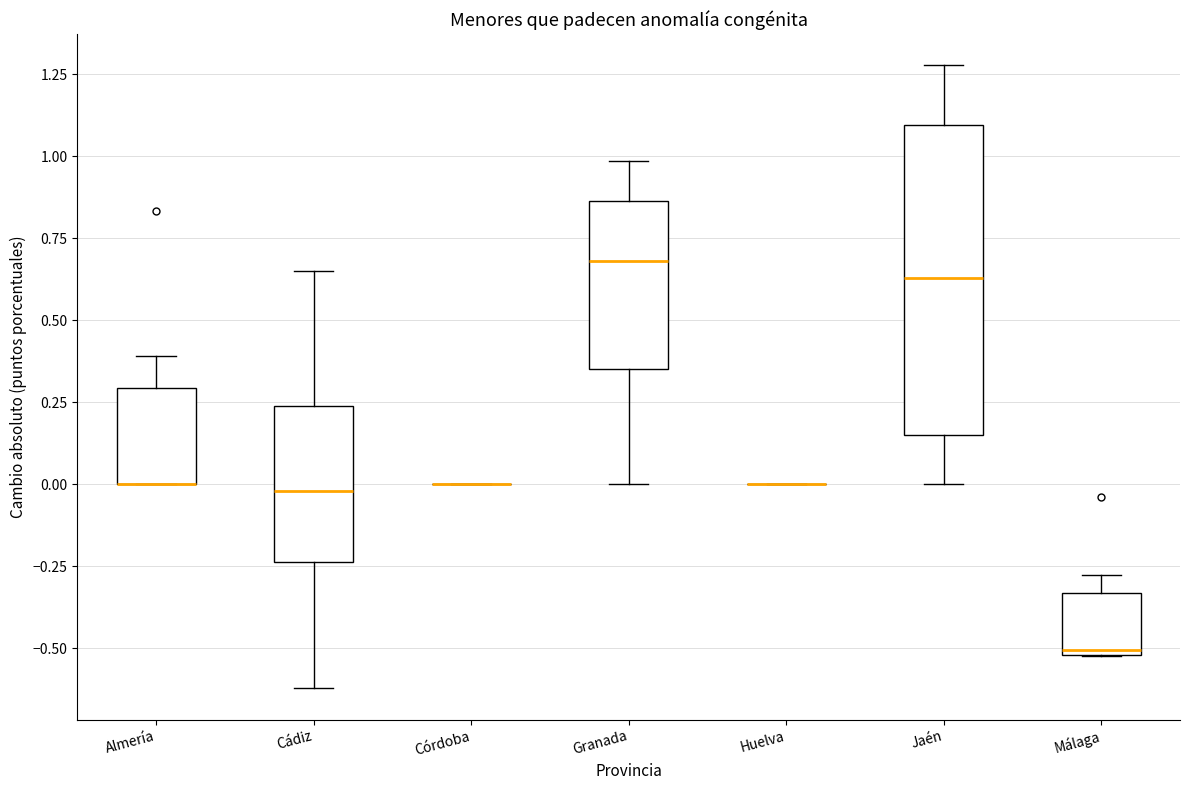

Reading left to right, read every box against the y-axis: the position of its median line, the range the box covers, and the ends of its whiskers. The values are not printed on the chart, so give them approximately, as read against the axis.

Almería: median 0.00 (drawn on the box's lower edge), box 0.00 to 0.30, whiskers 0.00 to 0.40
Cádiz: median 0.00, box -0.25 to 0.25, whiskers -0.60 to 0.65
Córdoba: box collapsed to a line at 0.00, whiskers 0.00 to 0.00
Granada: median 0.70, box 0.35 to 0.85, whiskers 0.00 to 1.00
Huelva: box collapsed to a line at 0.00, whiskers 0.00 to 0.00
Jaén: median 0.65, box 0.15 to 1.10, whiskers 0.00 to 1.30
Málaga: median -0.50, box -0.50 to -0.35, whiskers -0.50 to -0.30